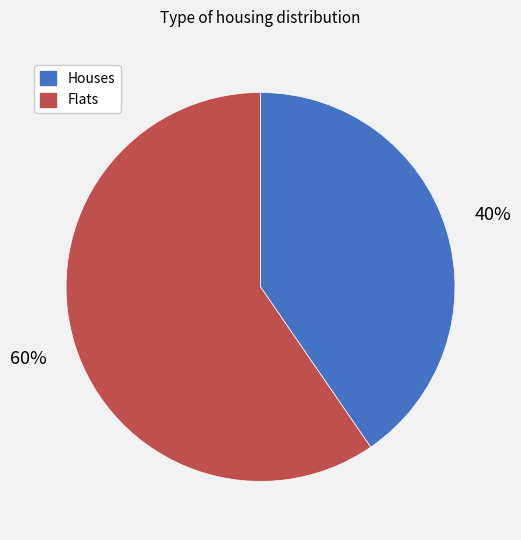

Does any single category account for the majority?

Yes